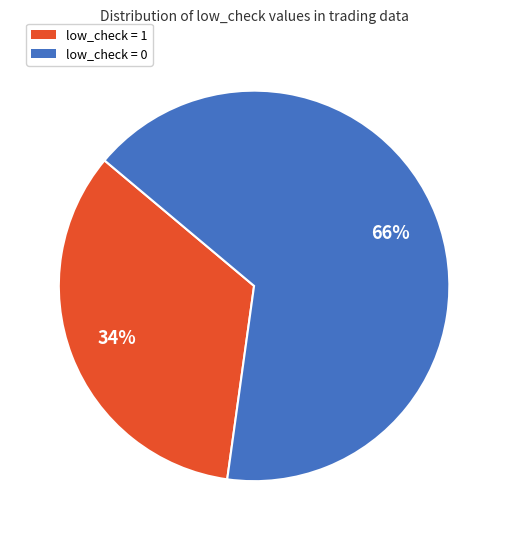

Rank the categories by value from lowest to highest.

low_check = 1, low_check = 0